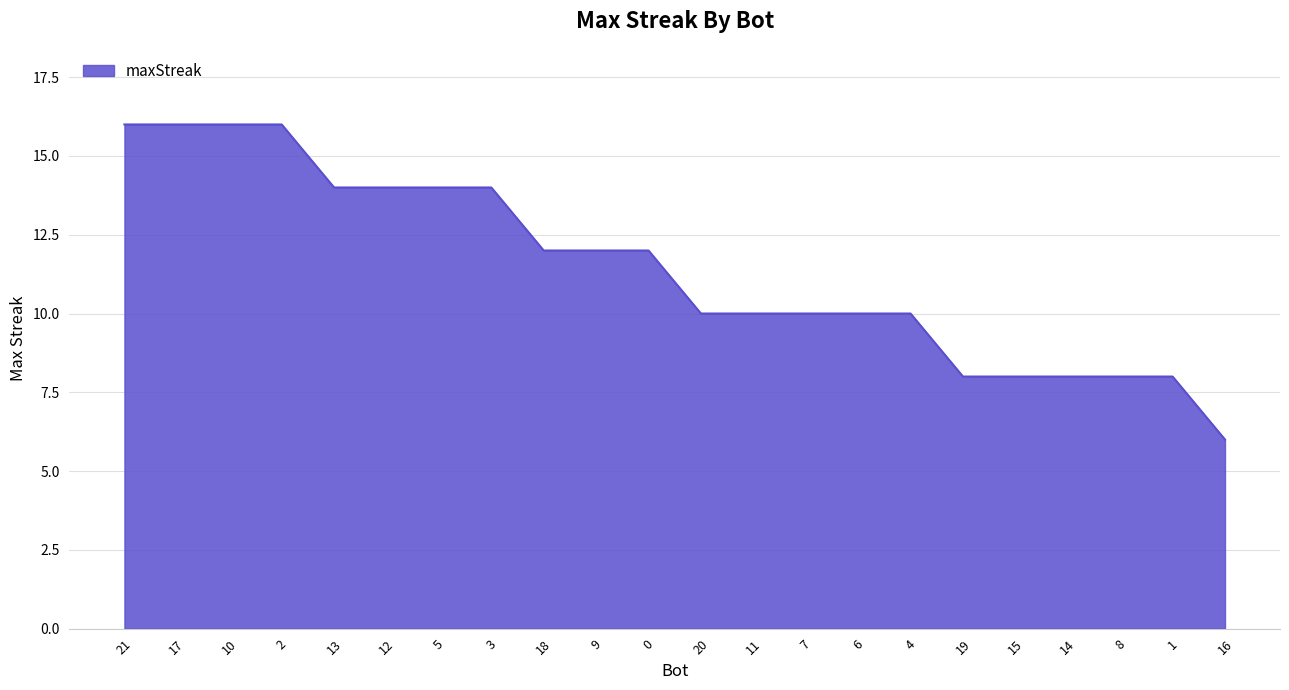

Between 1 and 4, which is larger?

4